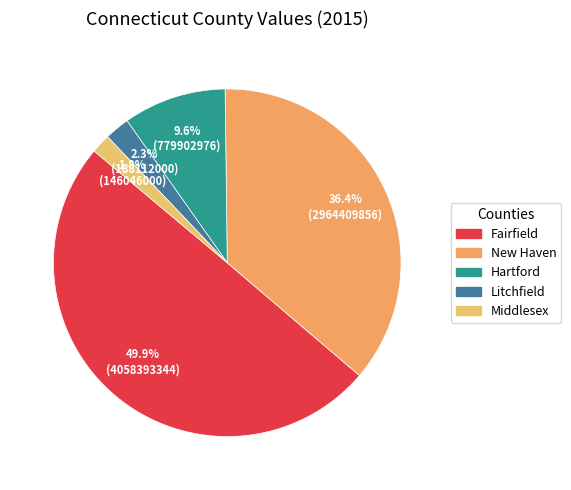

What percentage is the Litchfield slice, to the nearest percent?

2%